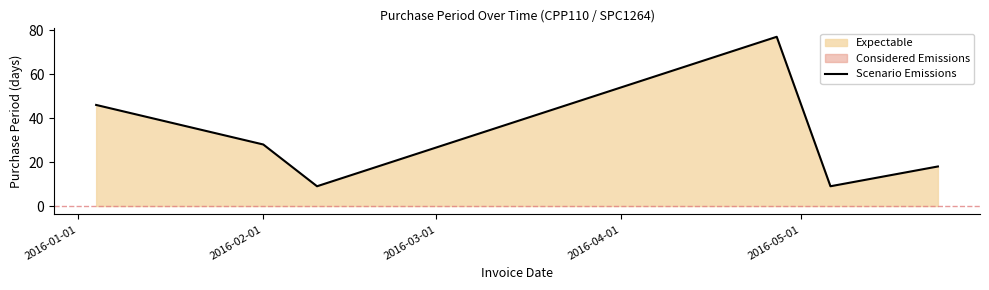

What is the minimum value for Scenario Emissions?

9